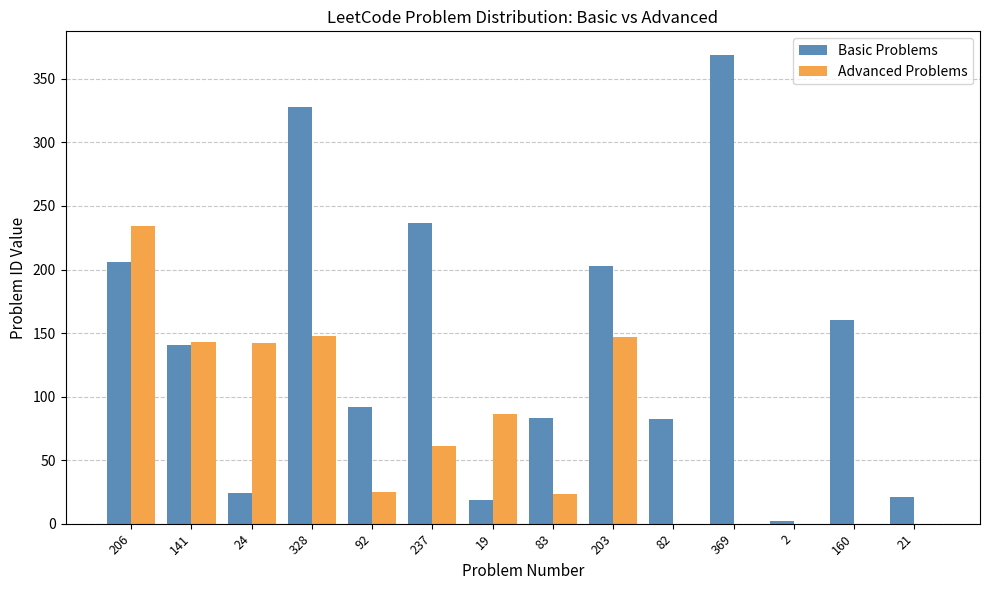

Which series has the largest range (max minus min)?

Basic Problems